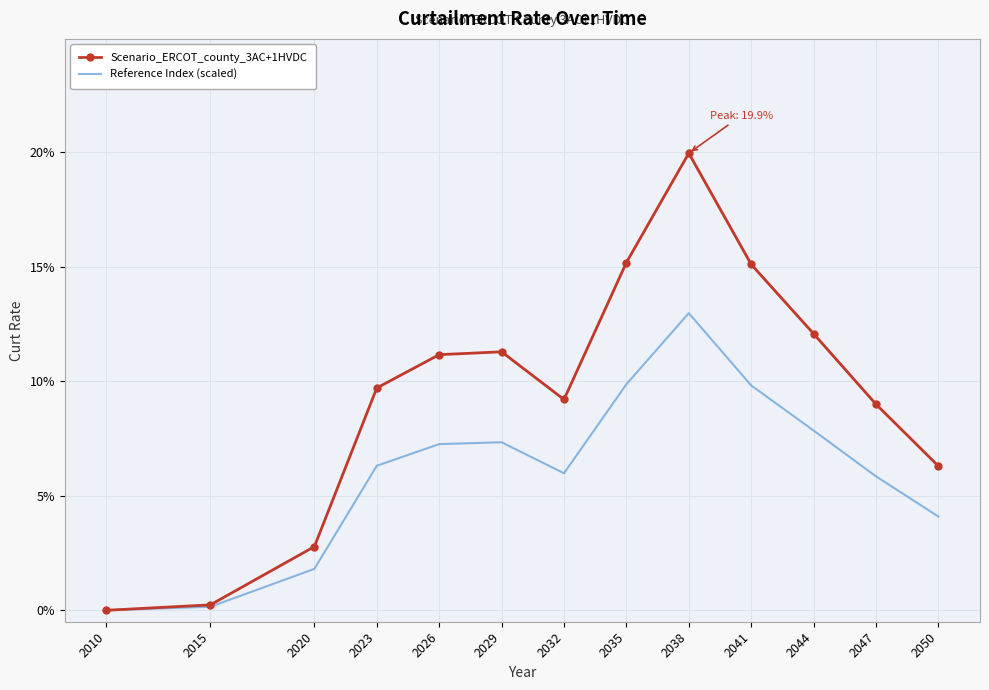

At how many categories does at least one series exceed 0?

12